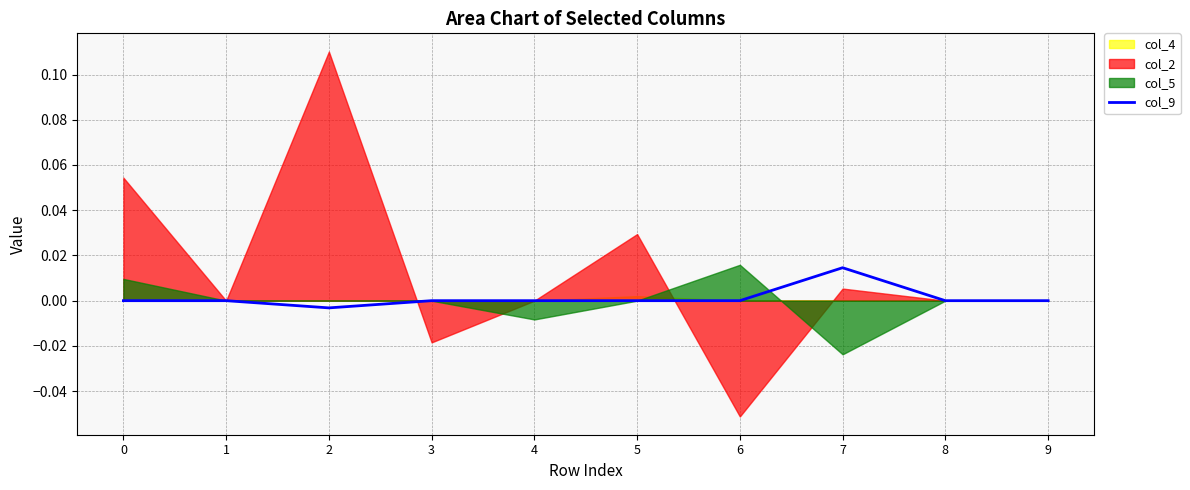

How many points are higher than both their immediate neighbors (excluding endpoints)?

1